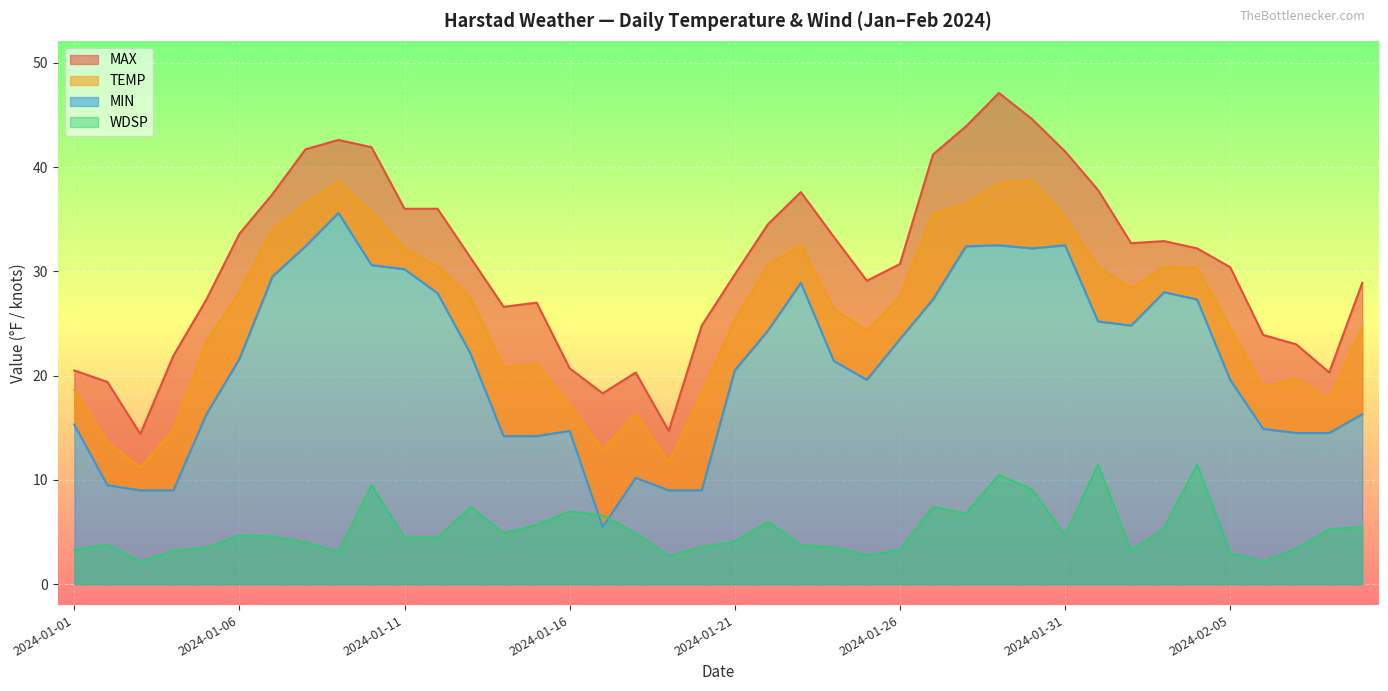

True or false: TEMP and MIN cross at least once.

False